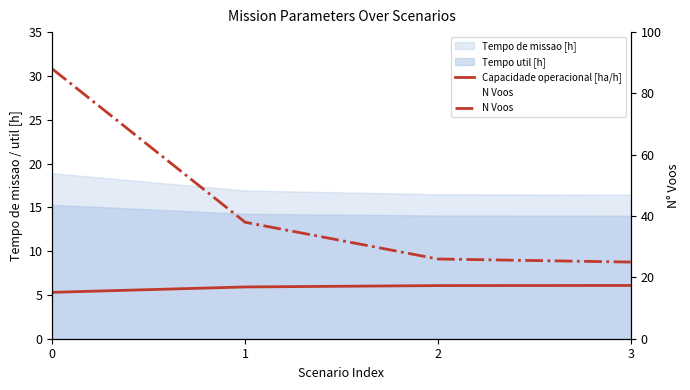

Count the number of categories in the chart.

4